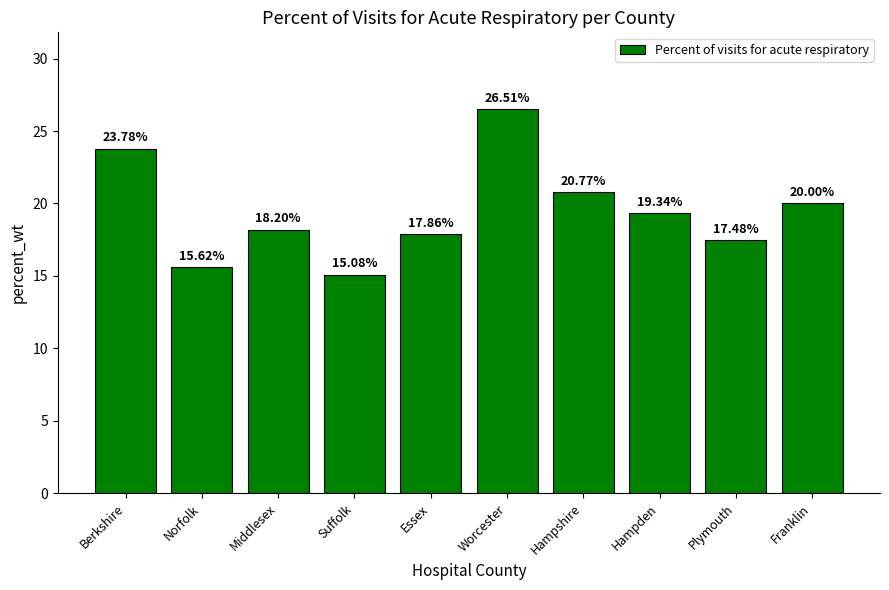

Where does the data first go above 19?

Berkshire